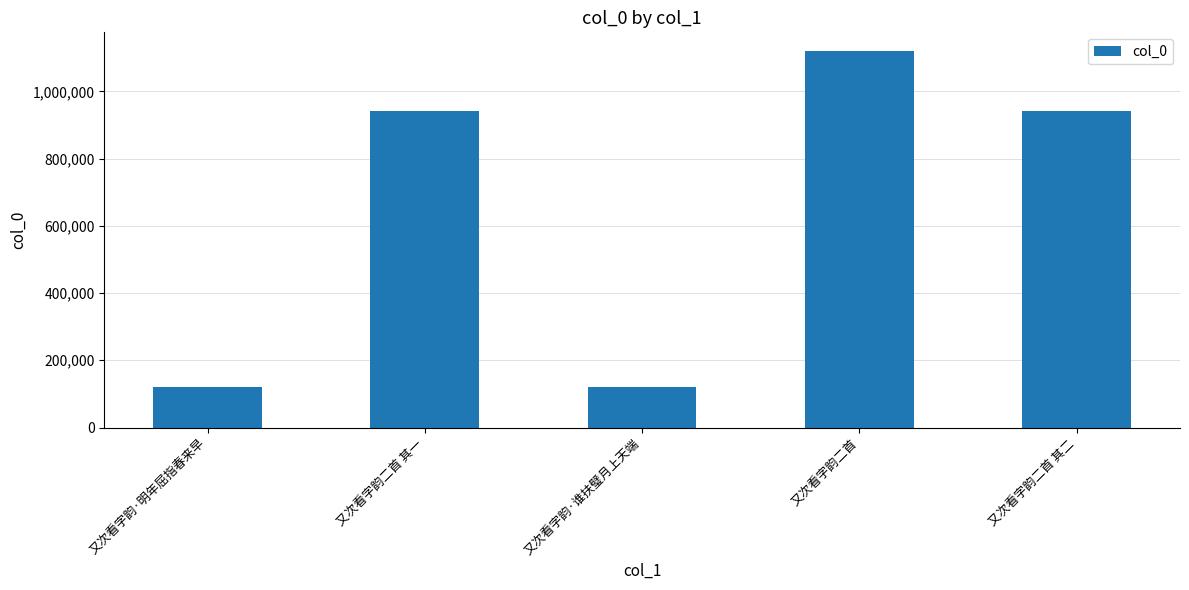

Are the bars horizontal?

No